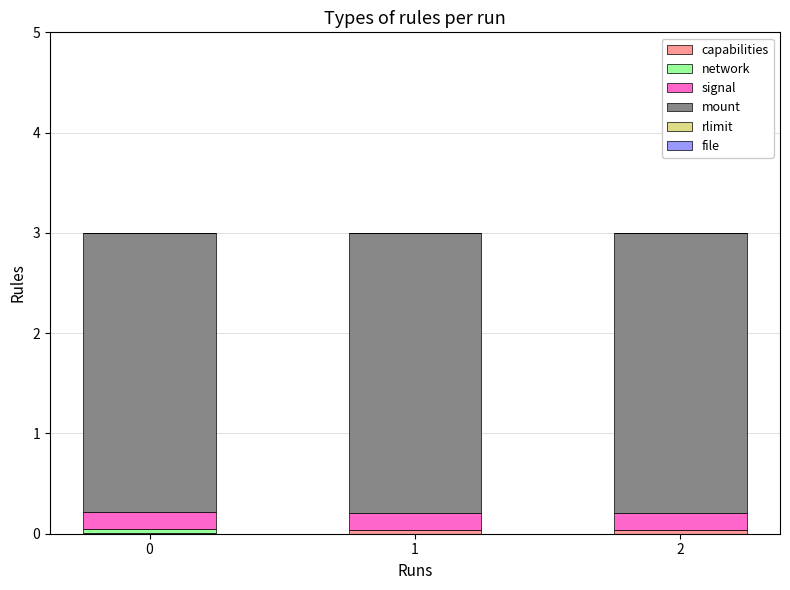

Are the bars horizontal?

No